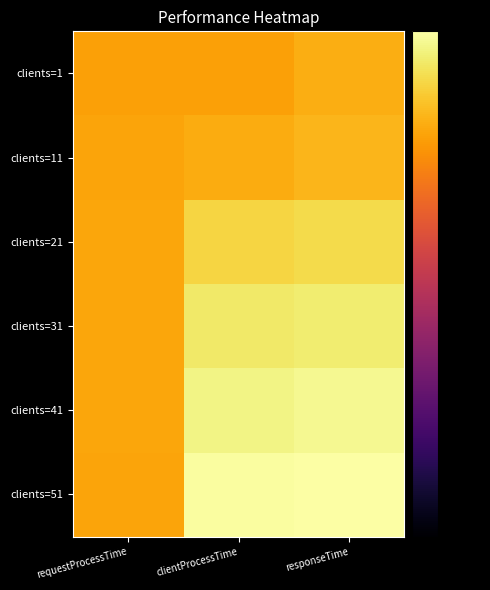

Which has a higher value, requestProcessTime or responseTime?

responseTime